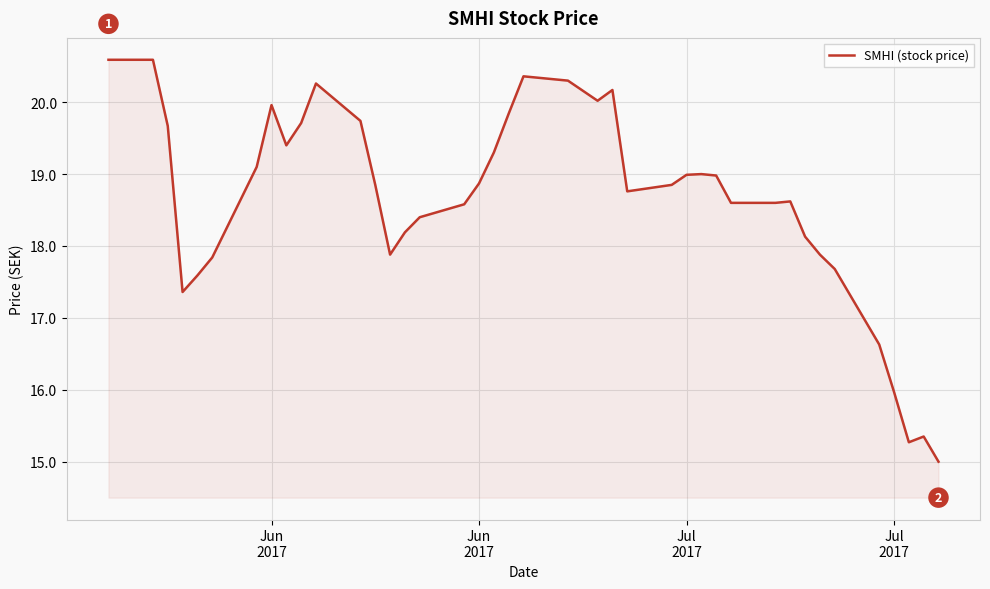

What is the greatest value displayed?

20.6